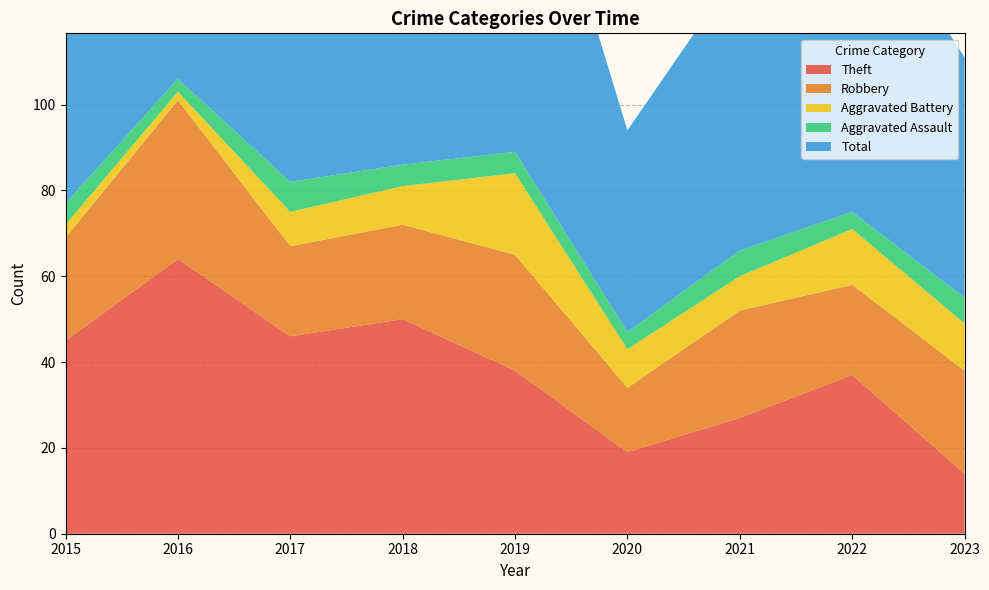

Reading right to left, list all the values displayed in this chart.

Theft: 2023=14	2022=37	2021=27	2020=19	2019=38	2018=50	2017=46	2016=64	2015=45
Robbery: 2023=24	2022=21	2021=25	2020=15	2019=27	2018=22	2017=21	2016=37	2015=24
Aggravated Battery: 2023=11	2022=13	2021=8	2020=9	2019=19	2018=9	2017=8	2016=2	2015=3
Aggravated Assault: 2023=6	2022=4	2021=6	2020=4	2019=5	2018=5	2017=7	2016=3	2015=5
Total: 2023=56	2022=77	2021=66	2020=47	2019=91	2018=88	2017=82	2016=106	2015=77